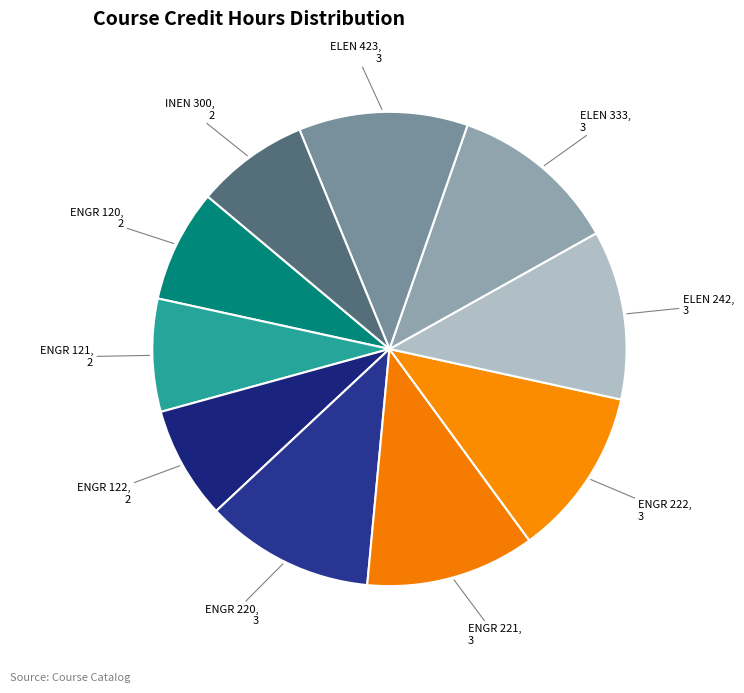

Do ENGR 221 and ELEN 242 together represent more than half of the pie?

No